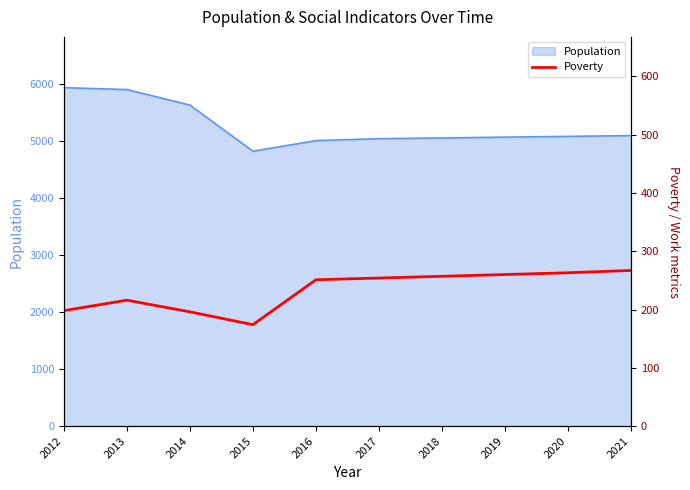

How many data points are less than 254?

5